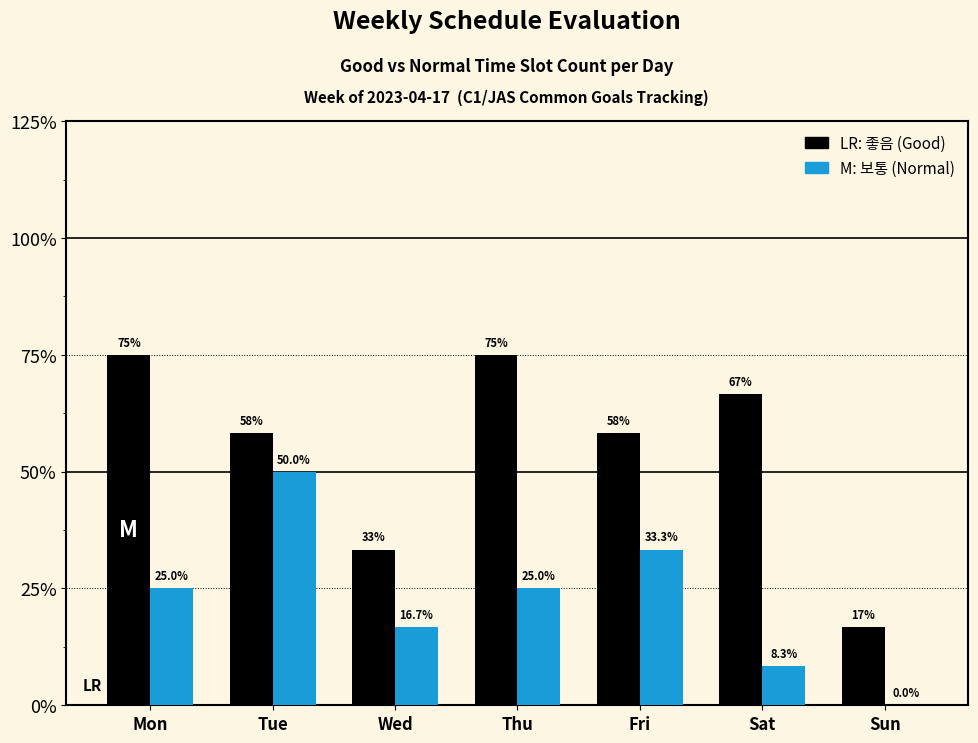

Are the bars horizontal?

No